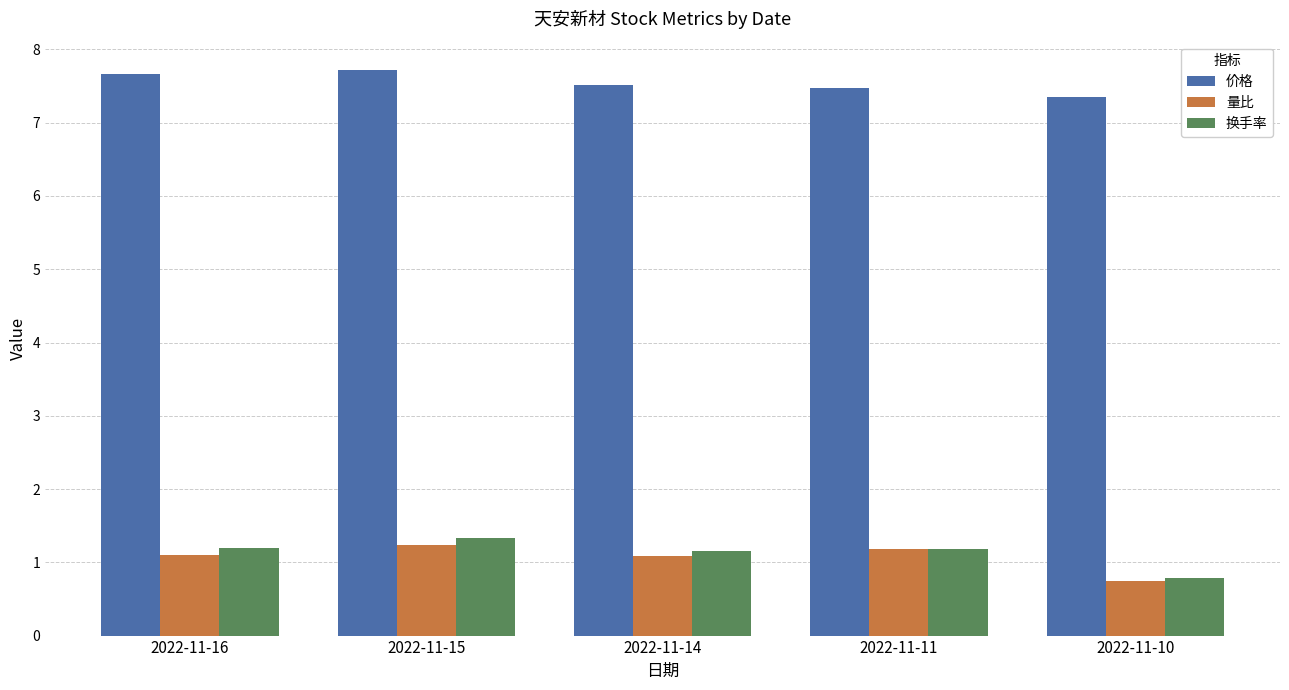

What is the sum of all 换手率 values?

5.6